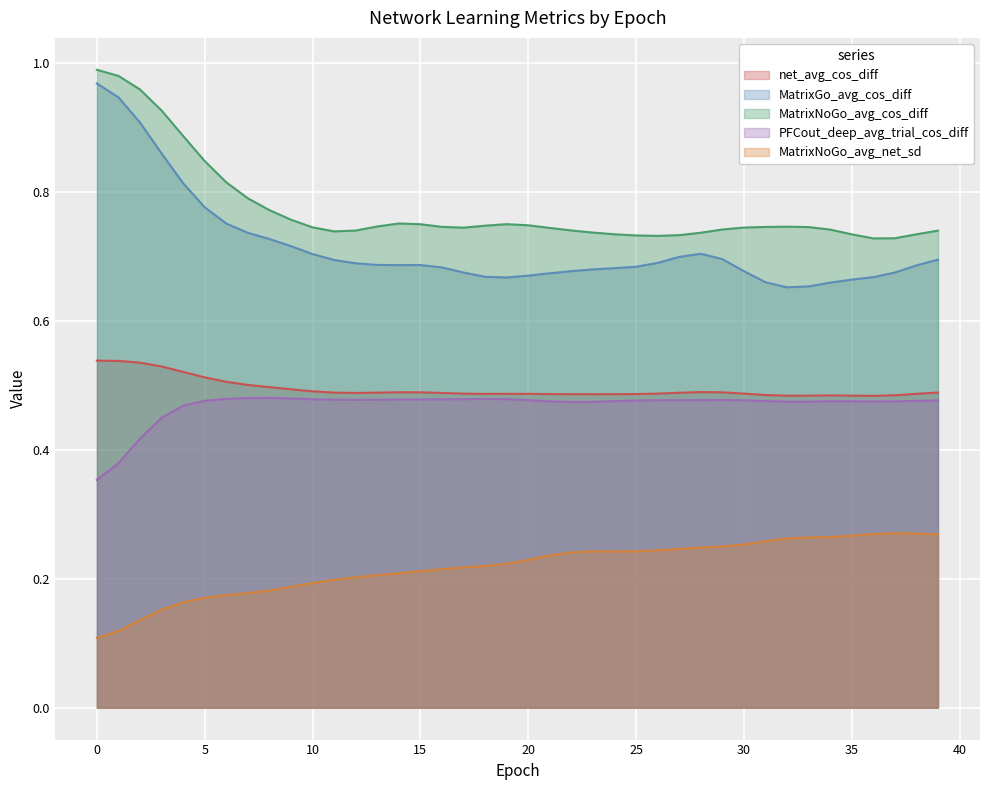

At 36, list the series in order from largest to smallest.

MatrixNoGo_avg_cos_diff, MatrixGo_avg_cos_diff, net_avg_cos_diff, PFCout_deep_avg_trial_cos_diff, MatrixNoGo_avg_net_sd